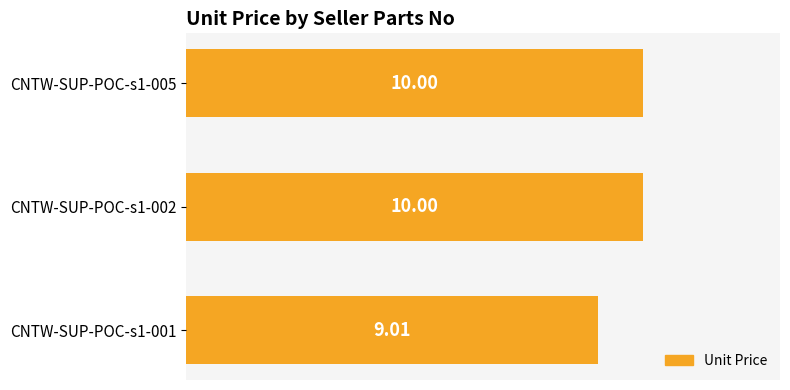

Between CNTW-SUP-POC-s1-001 and CNTW-SUP-POC-s1-005, which is larger?

CNTW-SUP-POC-s1-005